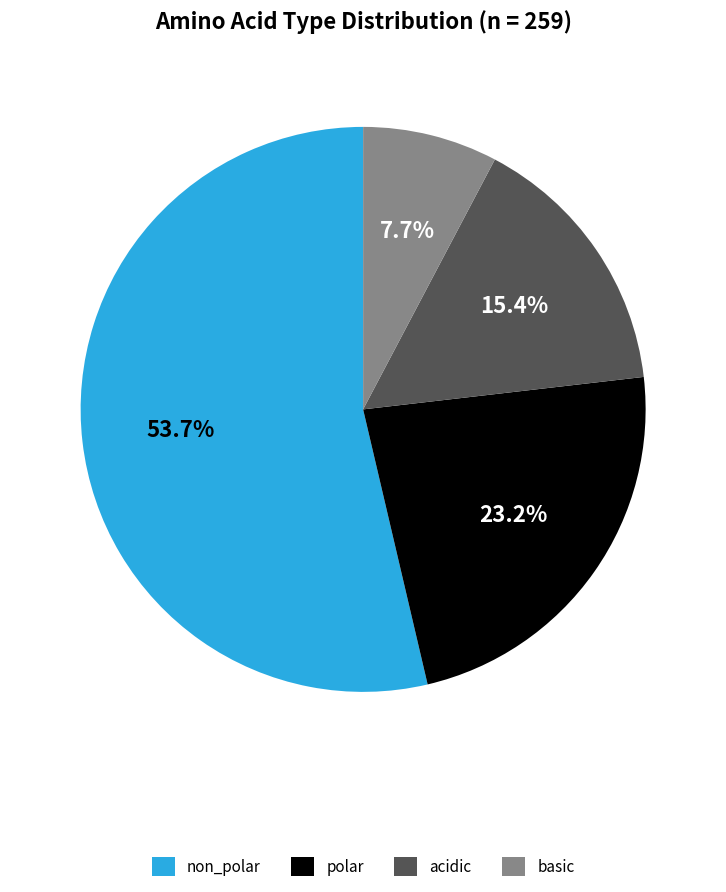

Does non_polar represent more than half of the total?

Yes